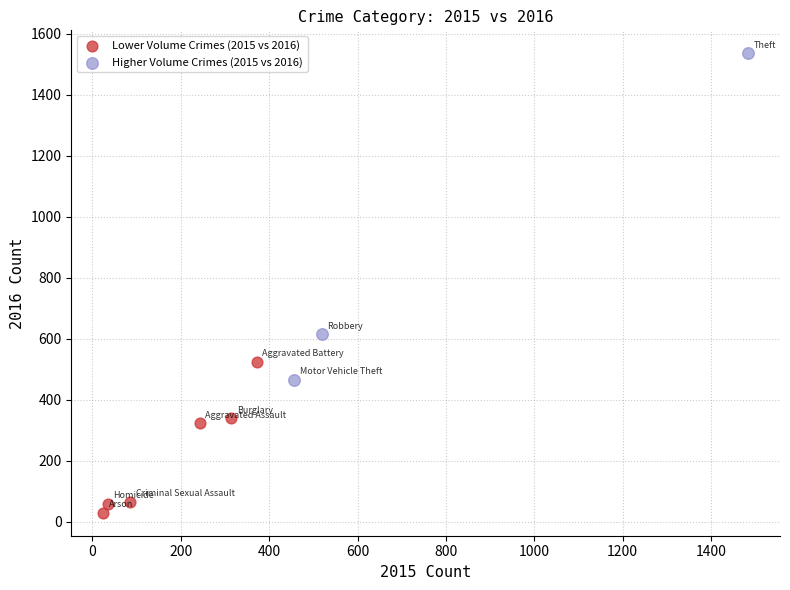

What are all the series names shown in the legend?

Lower Volume Crimes (2015 vs 2016), Higher Volume Crimes (2015 vs 2016)